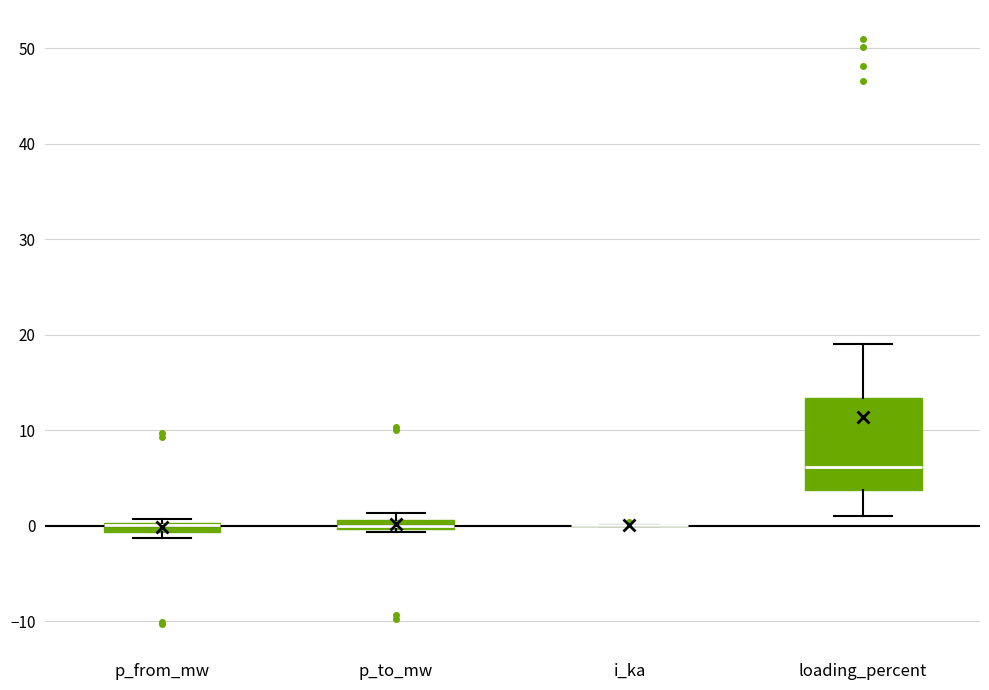

Which box is the tallest, from its lower edge to its upper edge?

loading_percent